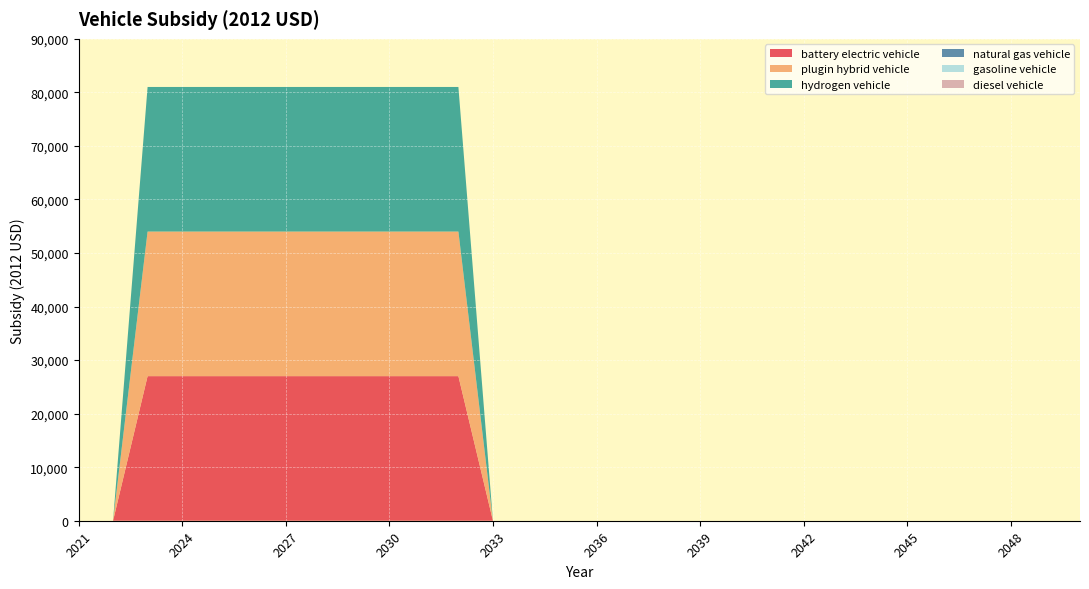

Reading left to right, list all the values displayed in this chart.

battery electric vehicle: 0	0	27004	27004	27004	27004	27004	27004	27004	27004	27004	27004	0	0	0	0	0	0	0	0	0	0	0	0	0	0	0	0	0	0
plugin hybrid vehicle: 0	0	27004	27004	27004	27004	27004	27004	27004	27004	27004	27004	0	0	0	0	0	0	0	0	0	0	0	0	0	0	0	0	0	0
hydrogen vehicle: 0	0	27004	27004	27004	27004	27004	27004	27004	27004	27004	27004	0	0	0	0	0	0	0	0	0	0	0	0	0	0	0	0	0	0
natural gas vehicle: 0	0	0	0	0	0	0	0	0	0	0	0	0	0	0	0	0	0	0	0	0	0	0	0	0	0	0	0	0	0
gasoline vehicle: 0	0	0	0	0	0	0	0	0	0	0	0	0	0	0	0	0	0	0	0	0	0	0	0	0	0	0	0	0	0
diesel vehicle: 0	0	0	0	0	0	0	0	0	0	0	0	0	0	0	0	0	0	0	0	0	0	0	0	0	0	0	0	0	0